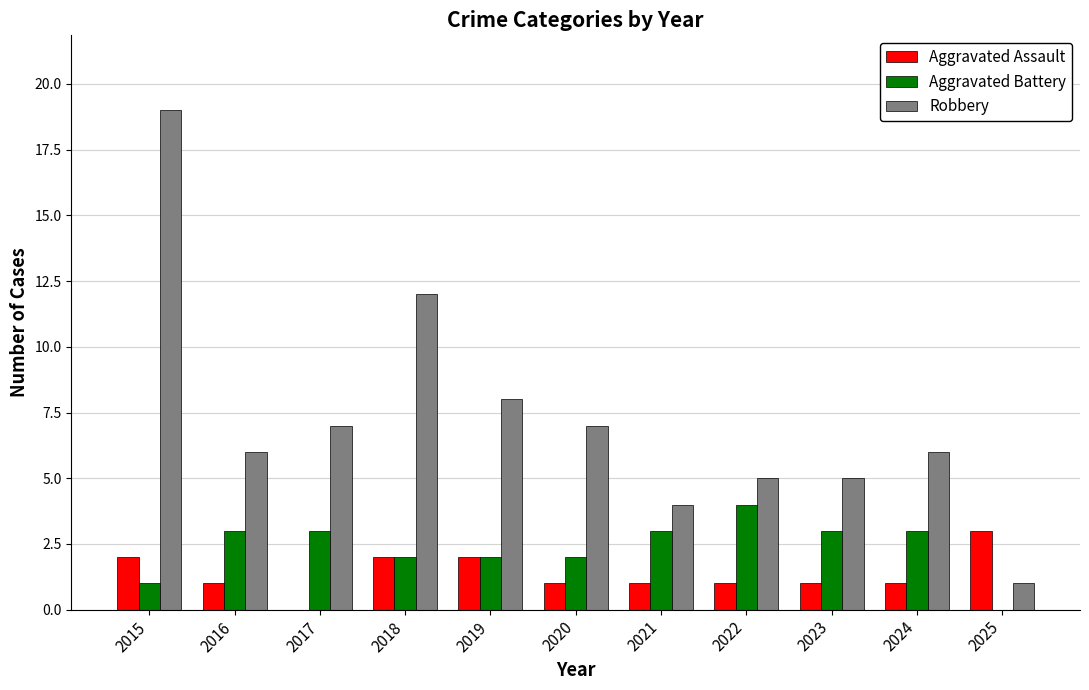

What are all the series names shown in the legend?

Aggravated Assault, Aggravated Battery, Robbery